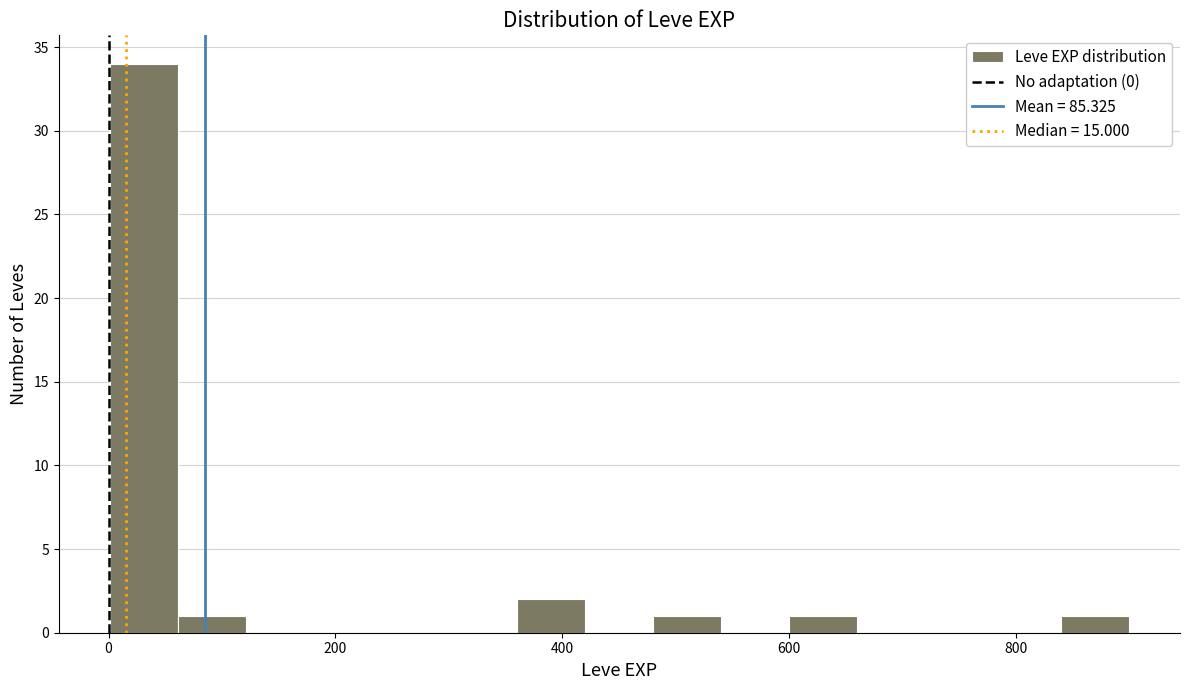

Read against the x-axis, roughly where is the centre of the tallest bar?

40